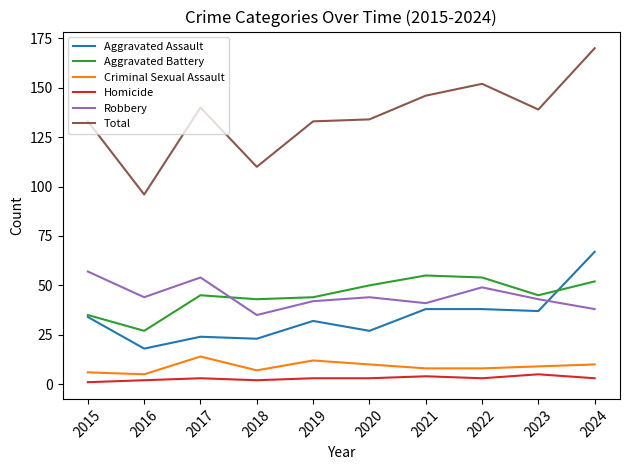

True or false: Total has a value of 134 at 2020.

True